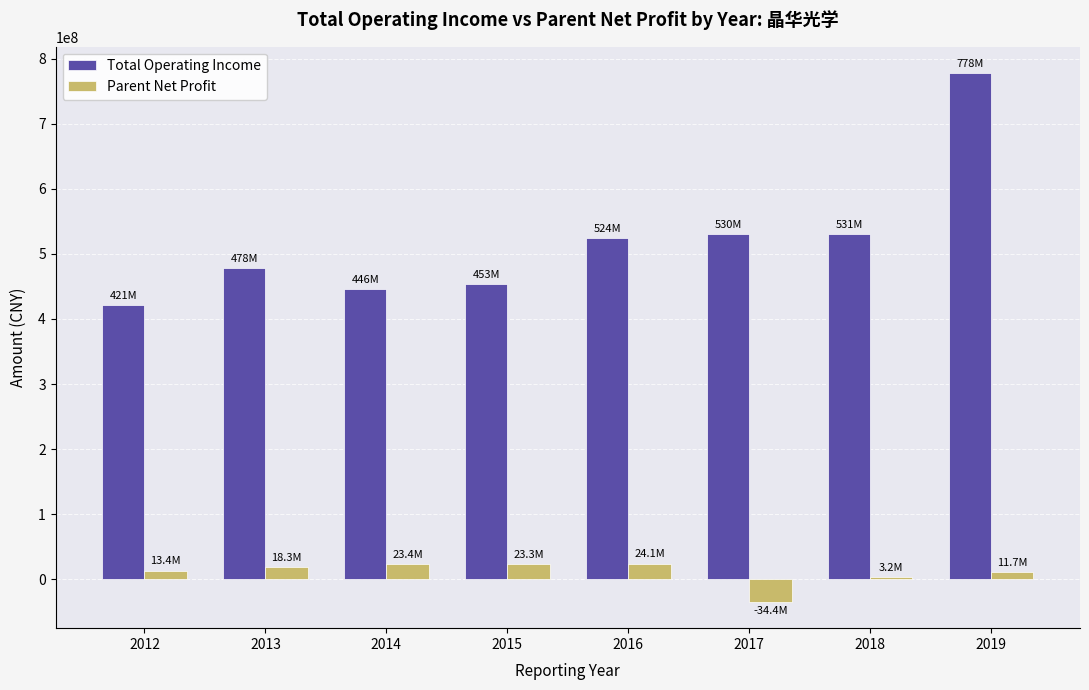

Is the value of Parent Net Profit at 2012 greater than the value of Total Operating Income at 2015?

No